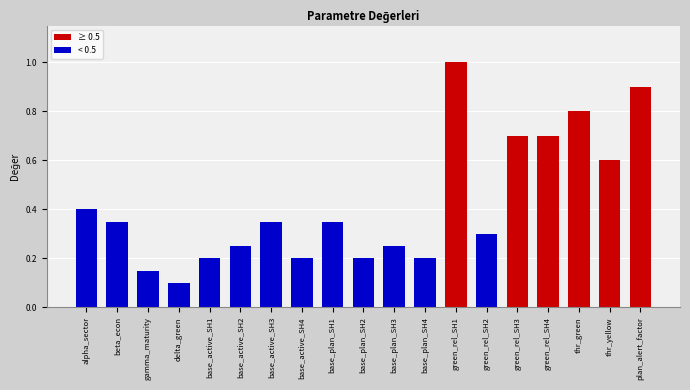

What is the label of the 5th bar from the right?

green_rel_SH3